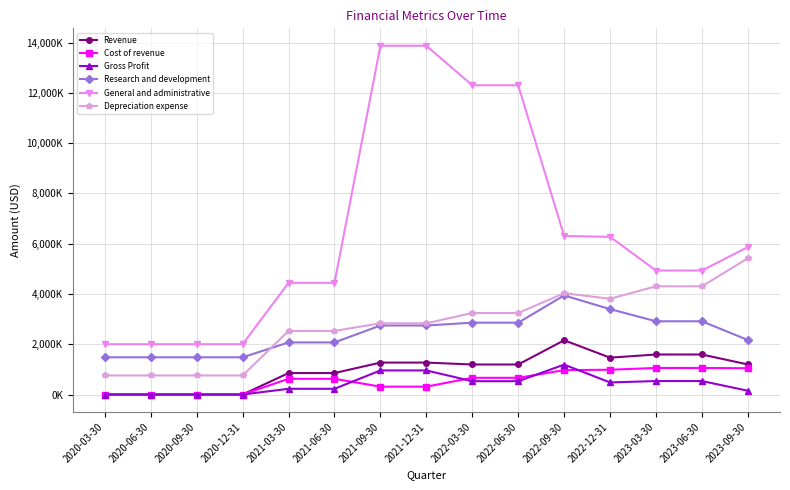

Is this an area chart (filled region under the line)?

No